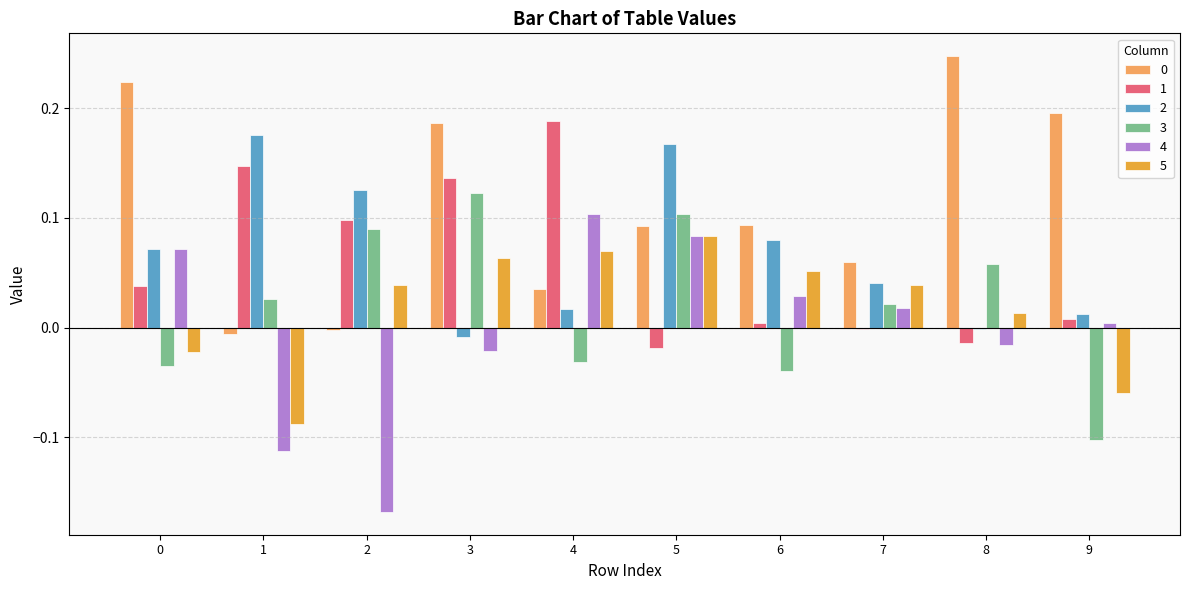

Is the value of 2 at 7 greater than the value of 1 at 3?

No